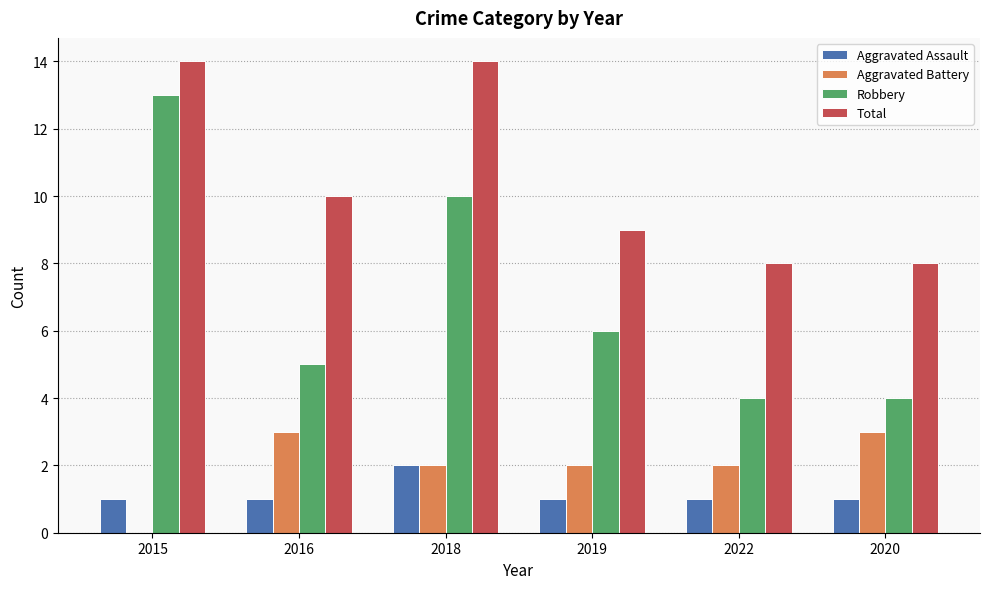

What is the sum of the Robbery values at 2020 and 2019?

10